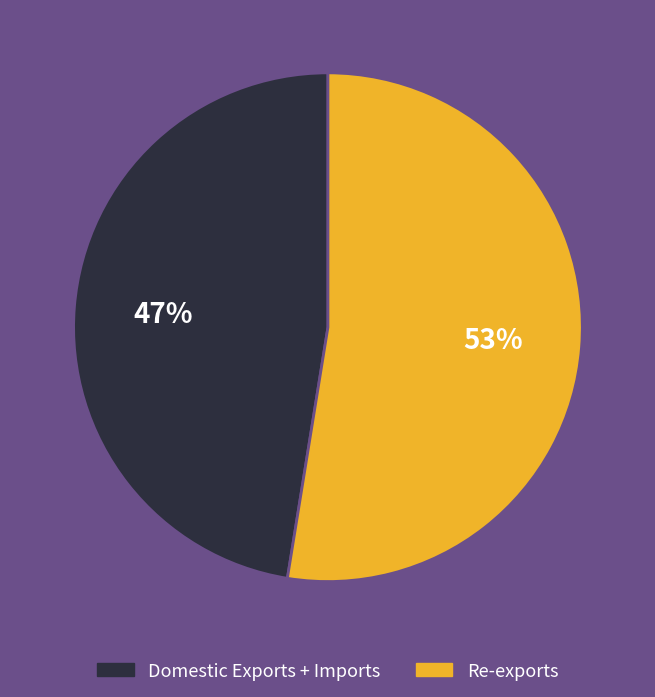

Is there any slice that represents more than half of the pie?

Yes